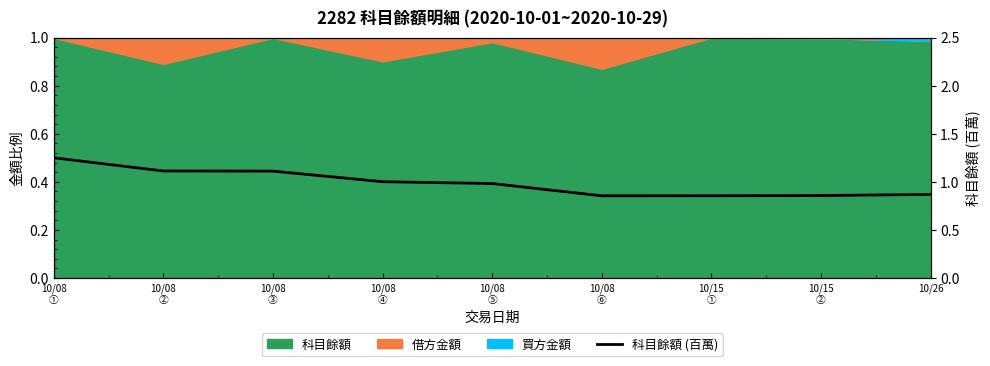

Rank the categories by value from highest to lowest.

10/08
①, 10/08
②, 10/08
③, 10/08
④, 10/08
⑤, 10/26, 10/15
②, 10/15
①, 10/08
⑥